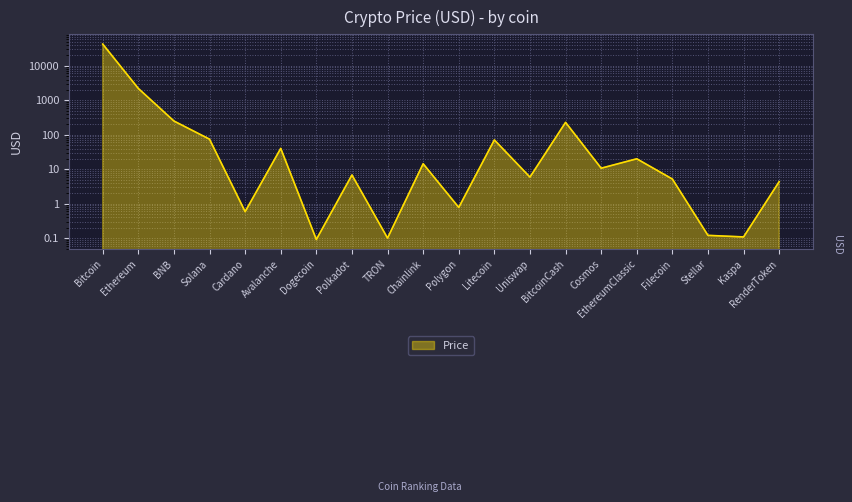

Rank the categories by value from highest to lowest.

Bitcoin, Ethereum, BNB, BitcoinCash, Solana, Litecoin, Avalanche, EthereumClassic, Chainlink, Cosmos, Polkadot, Uniswap, Filecoin, RenderToken, Polygon, Cardano, Stellar, Kaspa, TRON, Dogecoin